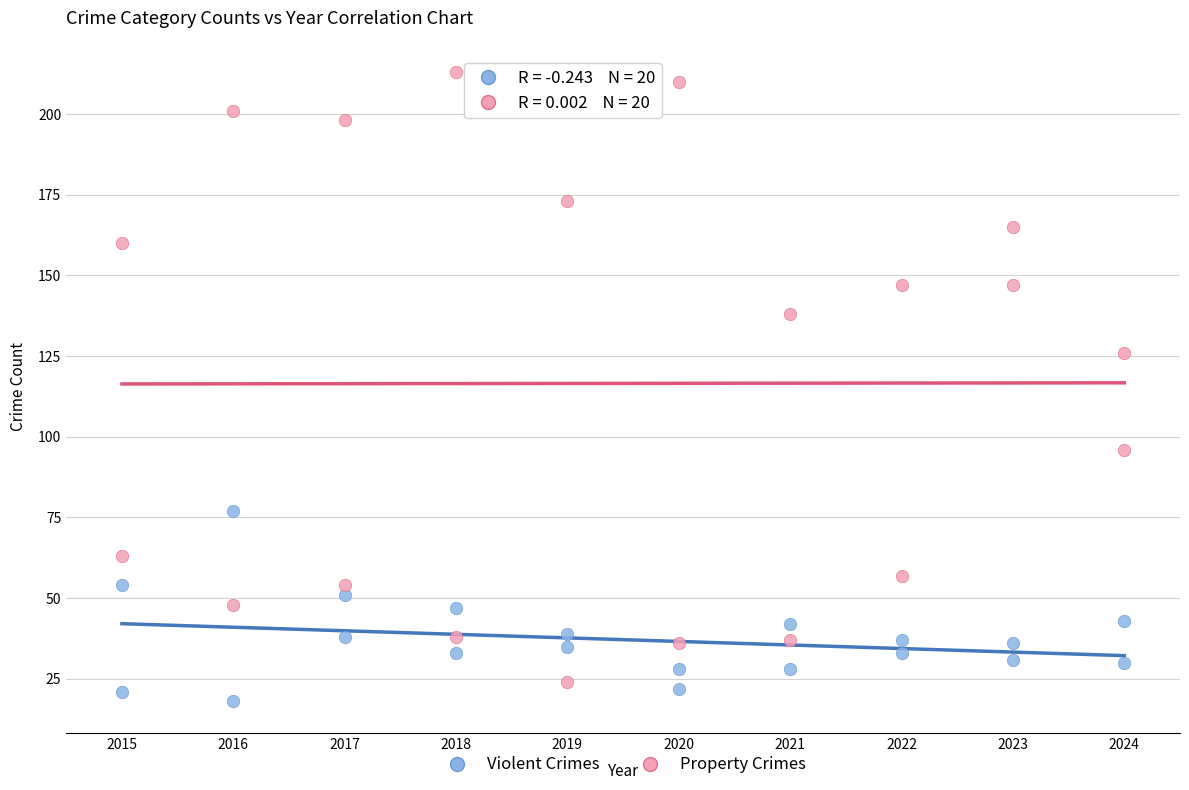

Which series contains the lowest Y value?

Violent Crimes